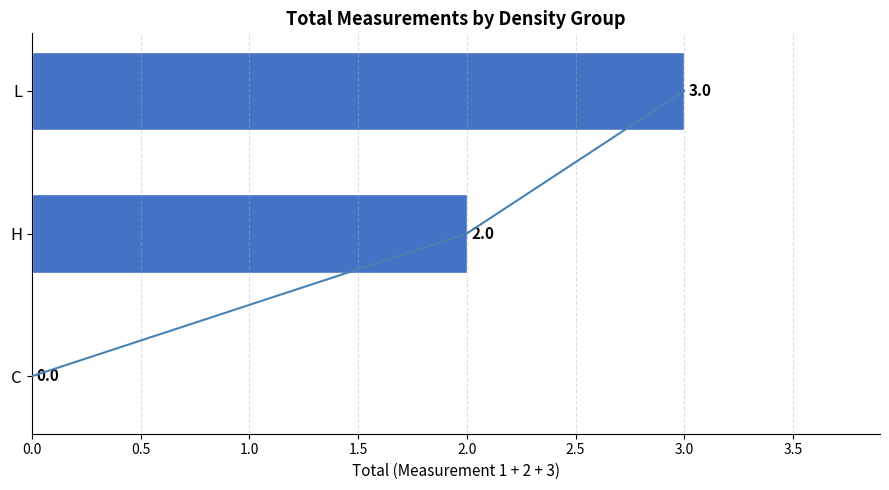

The value at L is 2. True or false?

False